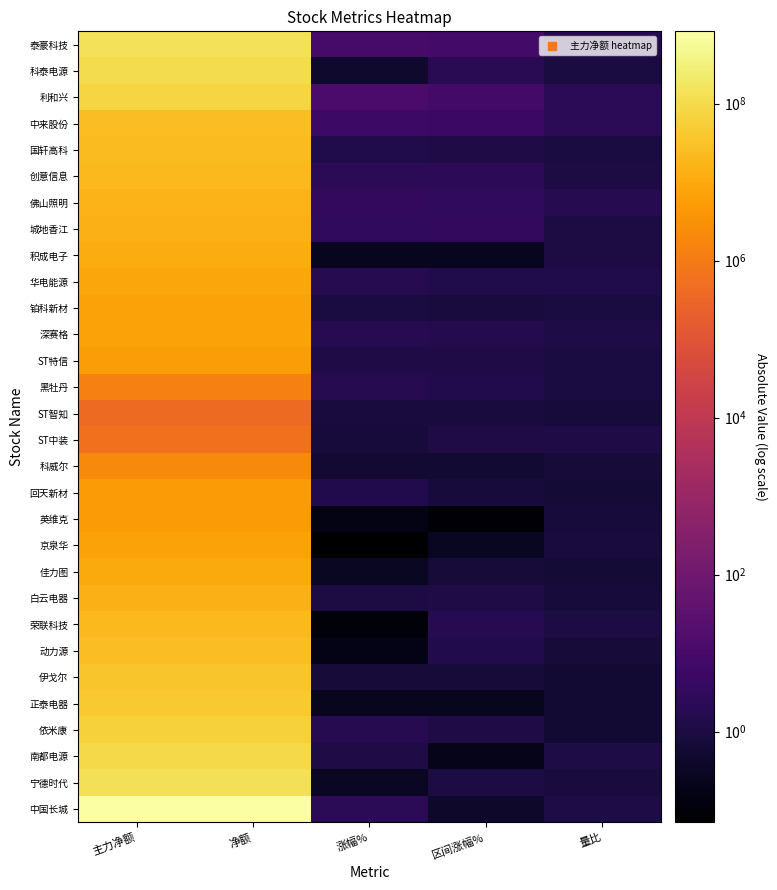

At how many categories does at least one series exceed 296982998?

2